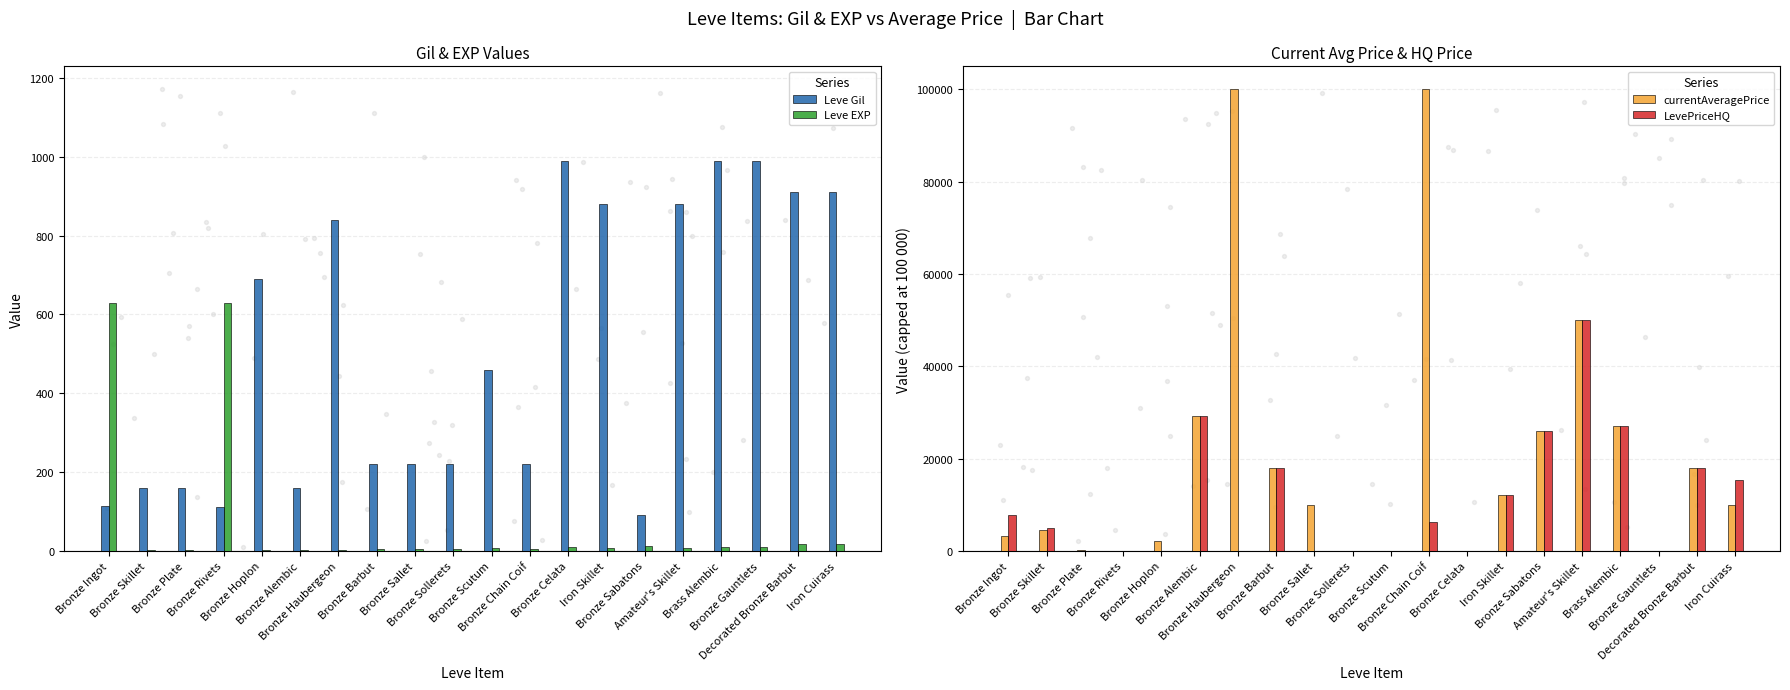

Which series reaches the maximum Y coordinate?

currentAveragePrice